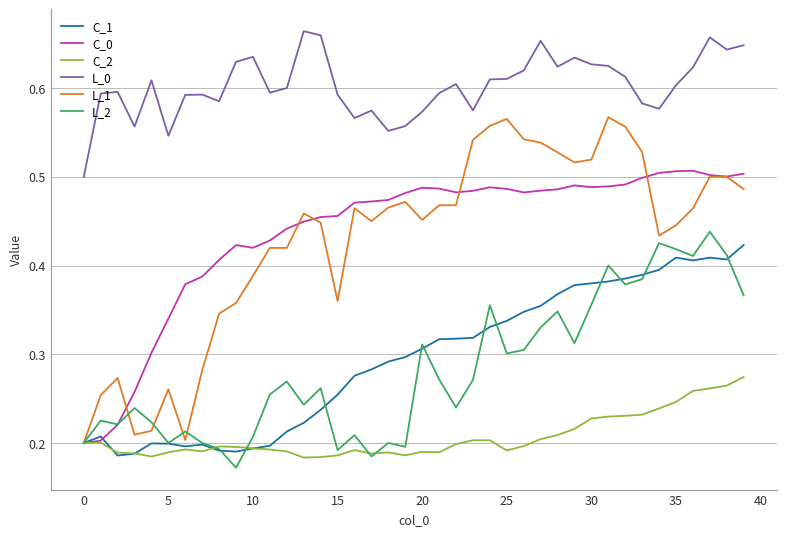

At how many categories does at least one series exceed 0?

40